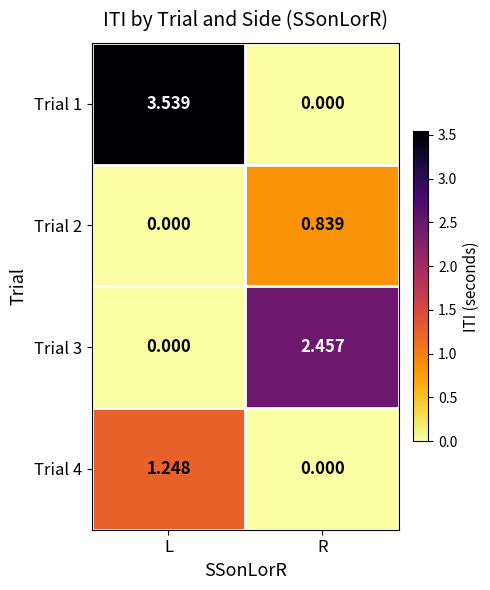

Rank the categories by Trial 4 value from lowest to highest.

R, L